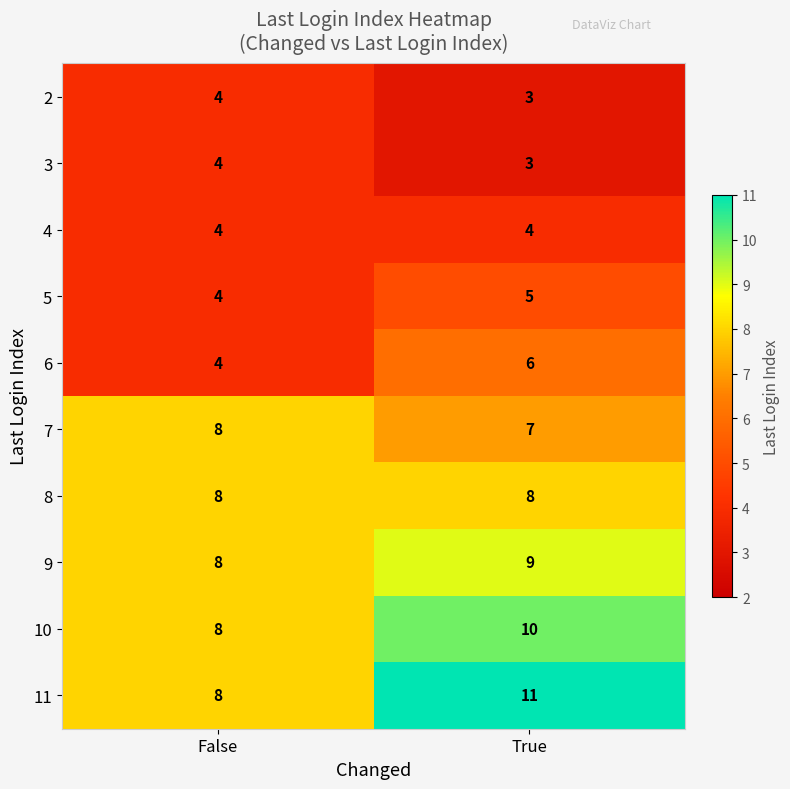

What is the total value across all series at True?

66